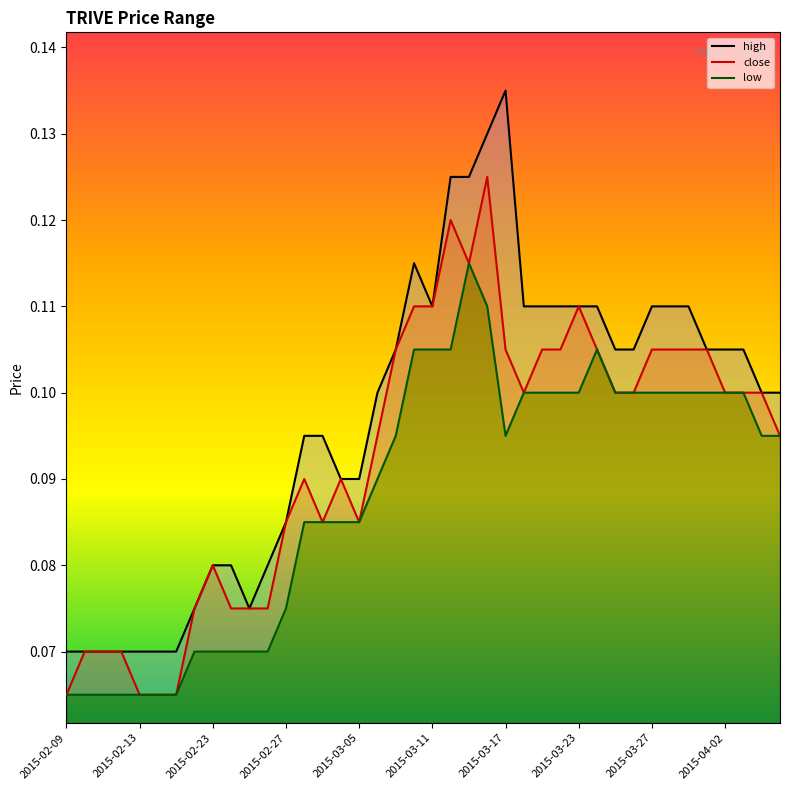

What is the total value across all series at 2015-03-05?

0.3